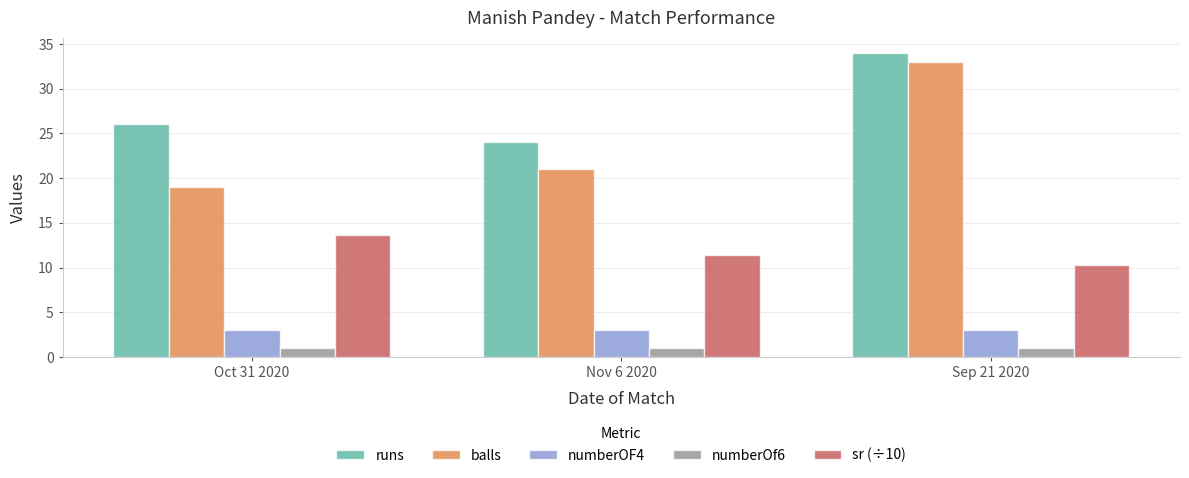

Which category has the highest value across all series?

Sep 21 2020